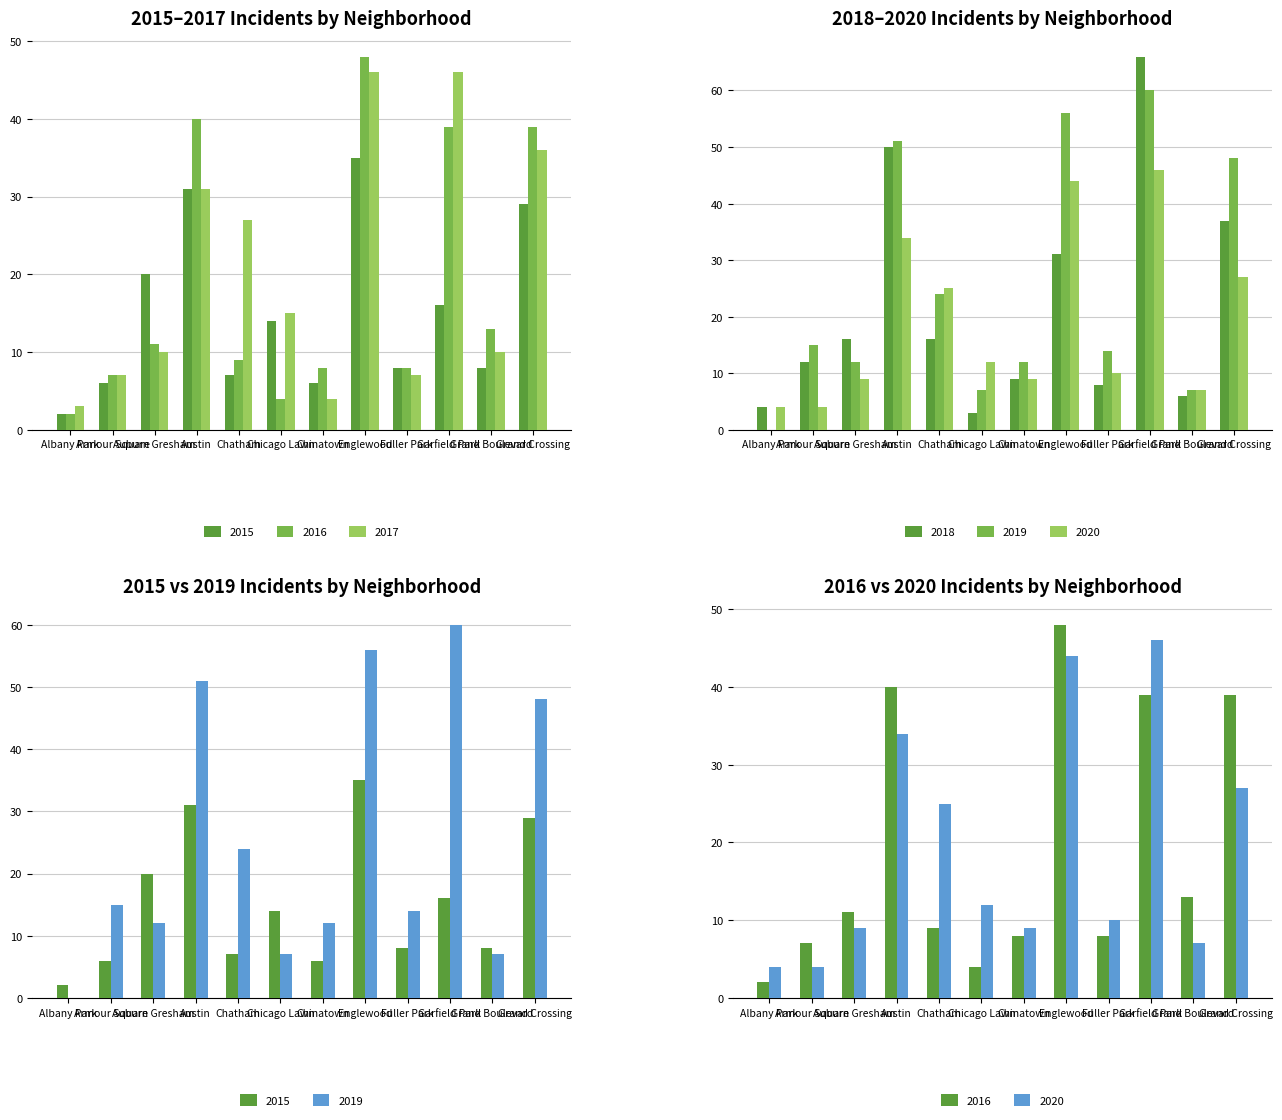

Reading right to left, extract all data points from this chart.

2015: 29	8	16	8	35	6	14	7	31	20	6	2
2016: 39	13	39	8	48	8	4	9	40	11	7	2
2017: 36	10	46	7	46	4	15	27	31	10	7	3
2018: 37	6	66	8	31	9	3	16	50	16	12	4
2019: 48	7	60	14	56	12	7	24	51	12	15	0
2020: 27	7	46	10	44	9	12	25	34	9	4	4